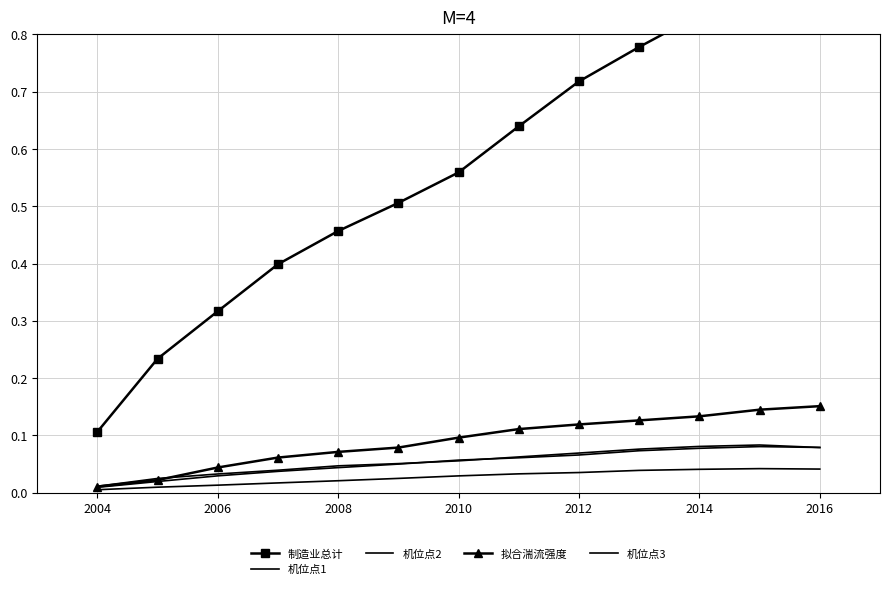

Is this an area chart (filled region under the line)?

No